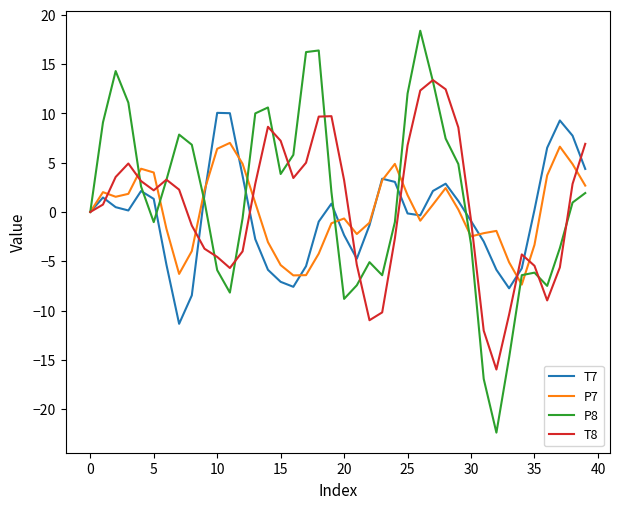

Which series has the largest range (max minus min)?

P8